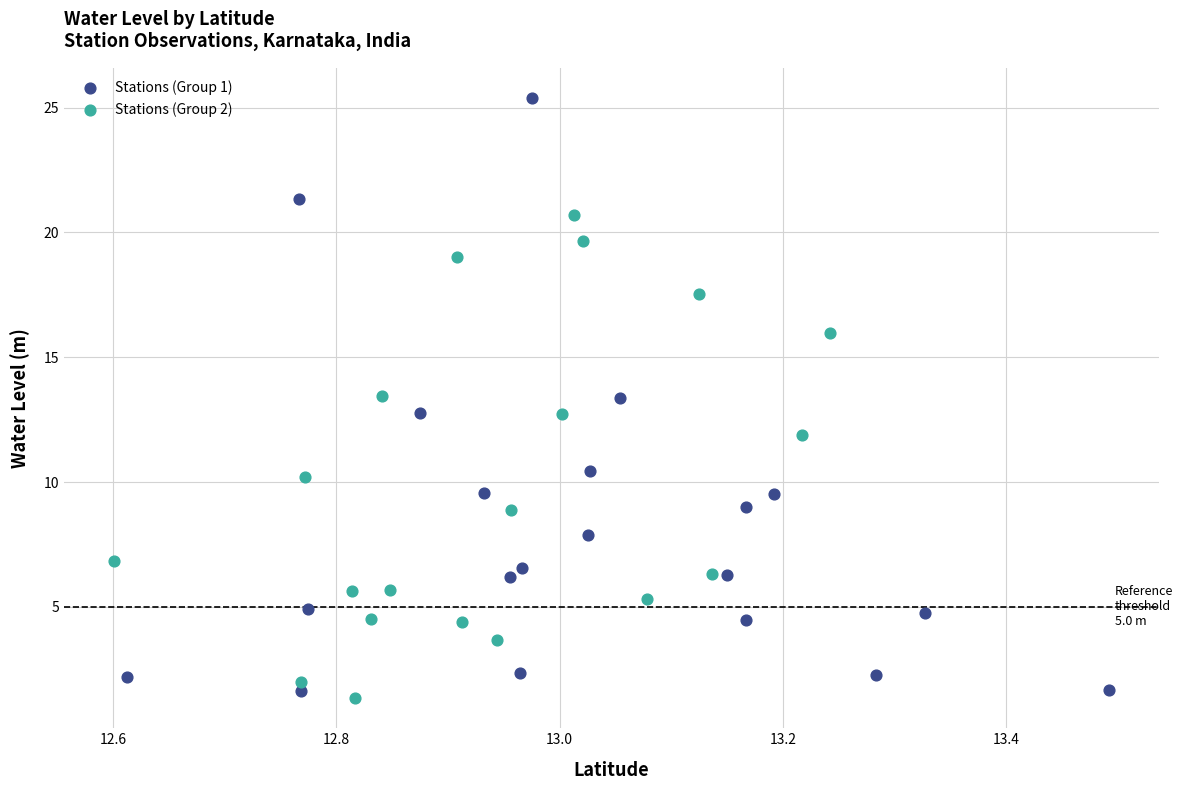

Which series reaches the minimum Y coordinate?

Stations (Group 2)